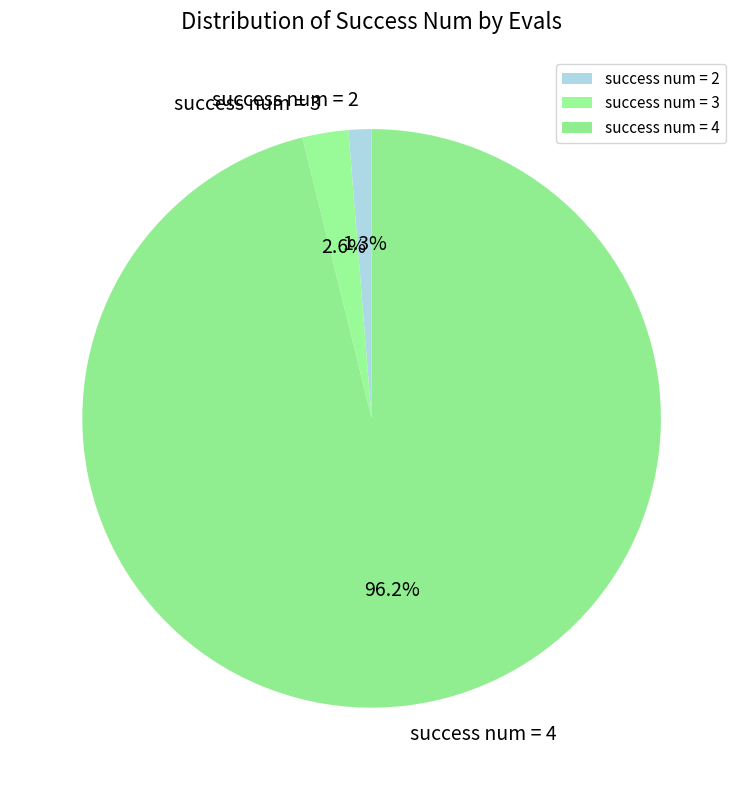

Count the number of slices in the pie.

3